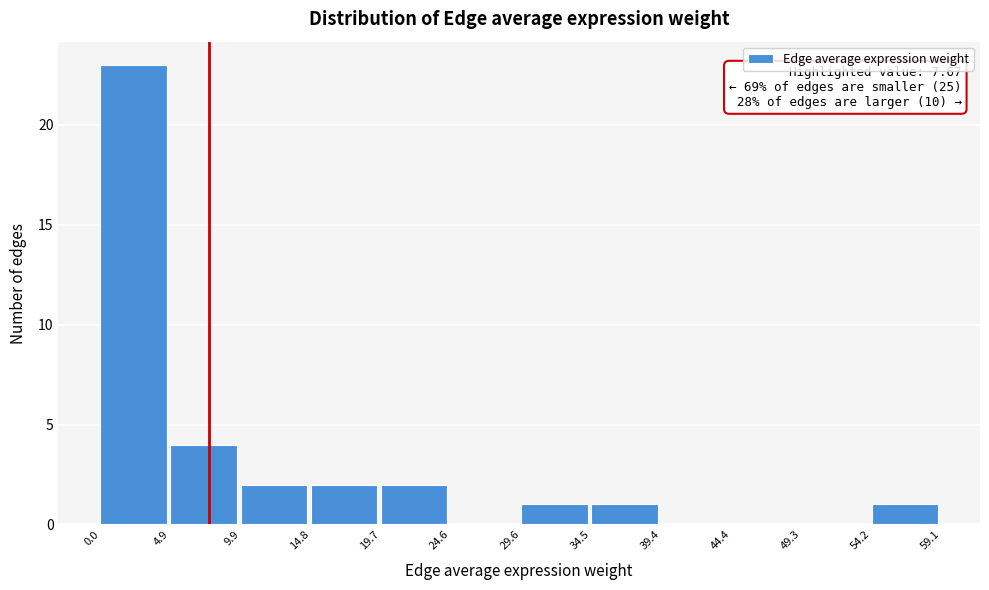

Over which range of the x-axis is the bar tallest?

0.0 to 4.9